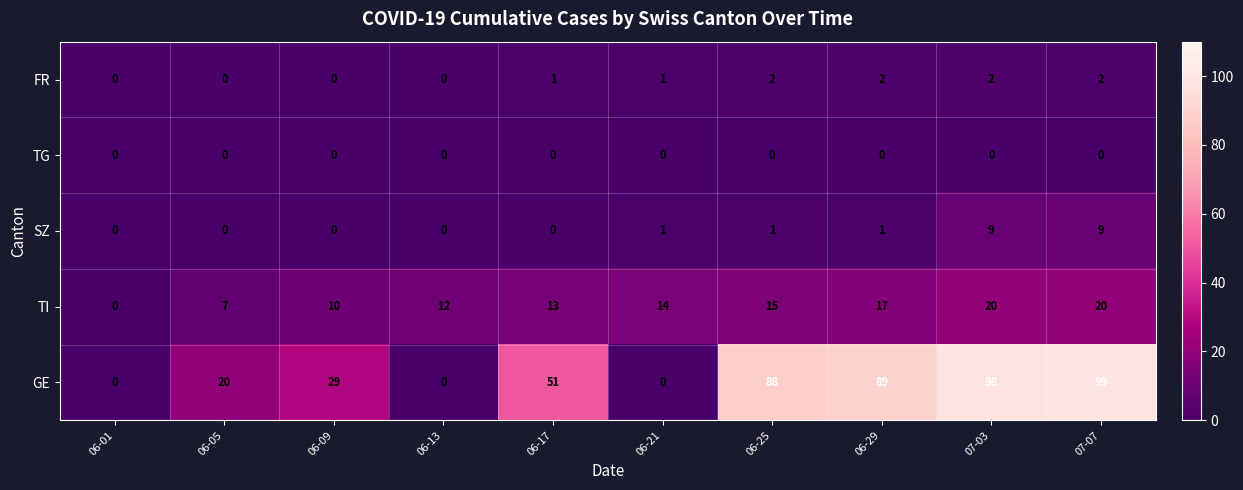

Is the value of TG at 06-05 greater than the value of GE at 07-07?

No